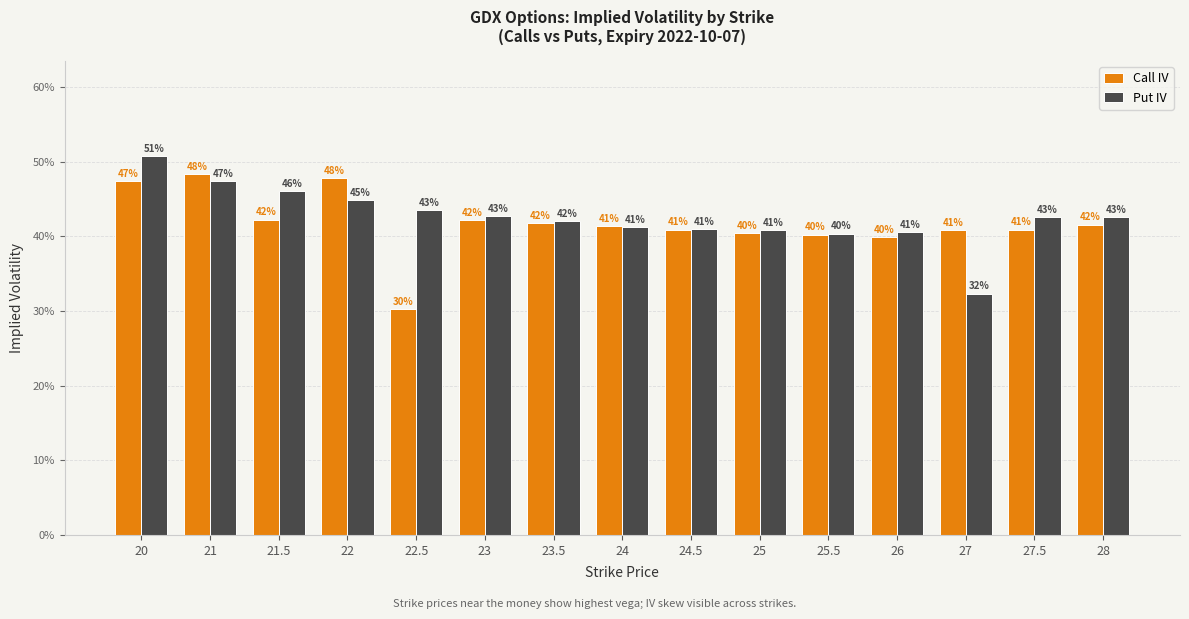

Does the chart contain stacked bars?

No